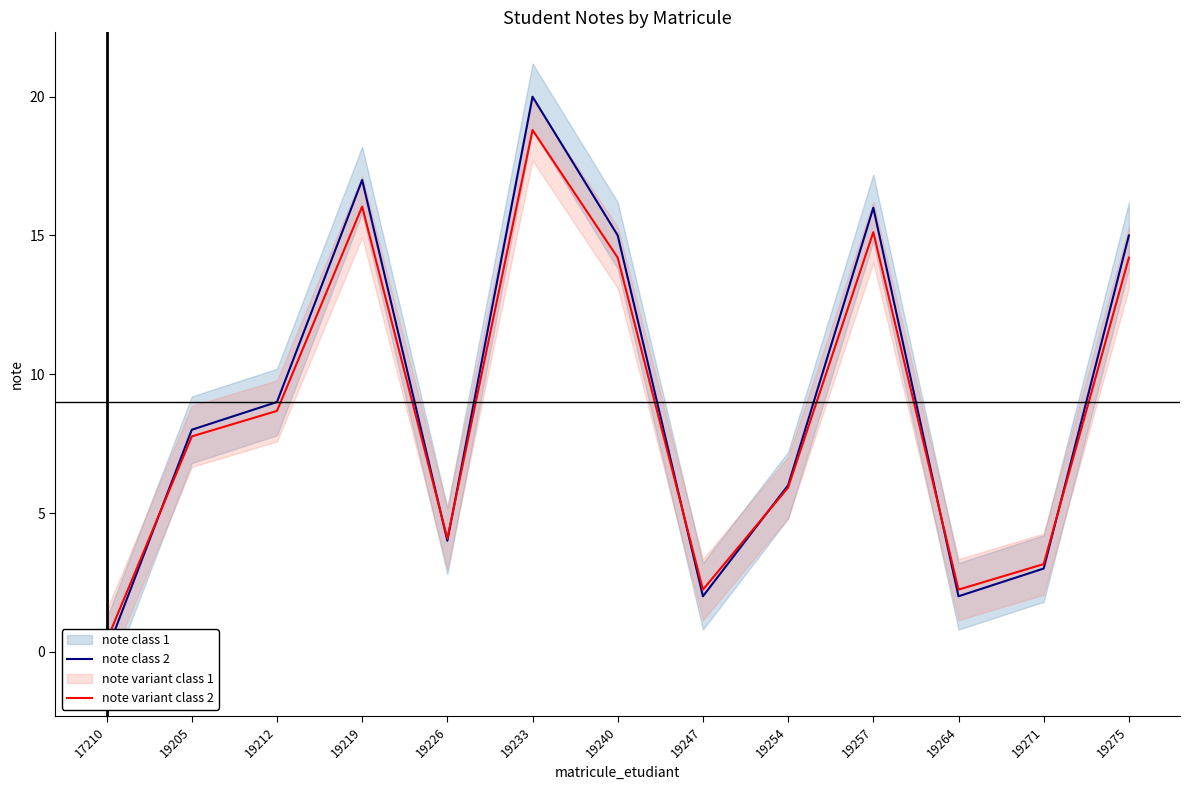

True or false: note class 2 has more than 0 points higher than both neighbors.

True